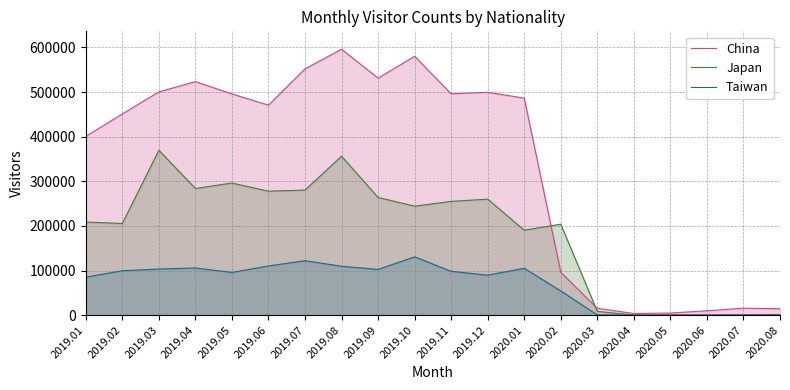

How many lines are shown in the chart?

3